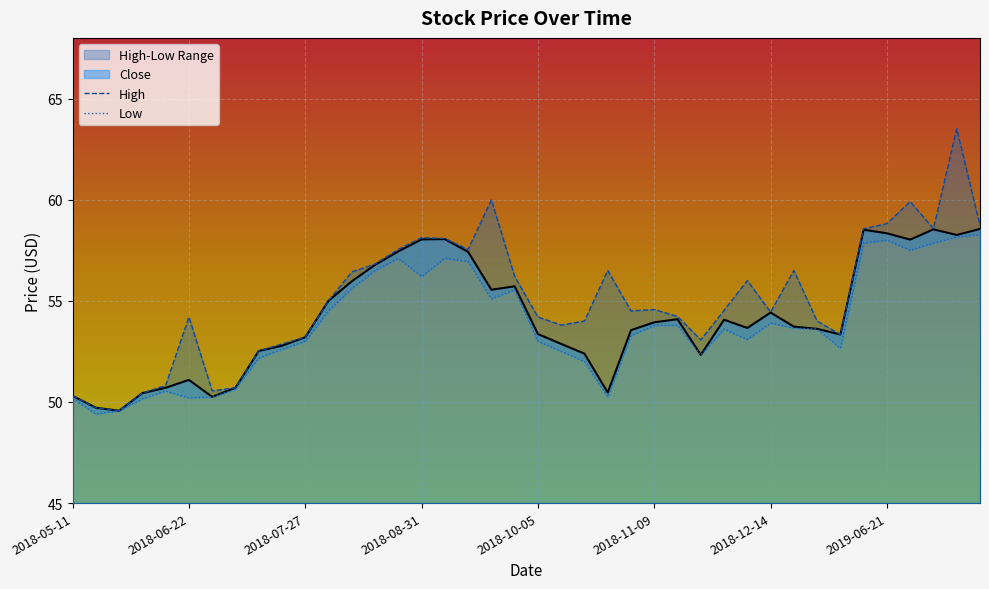

Rank the series at 2018-10-05 from lowest to highest value.

Low, Close, High